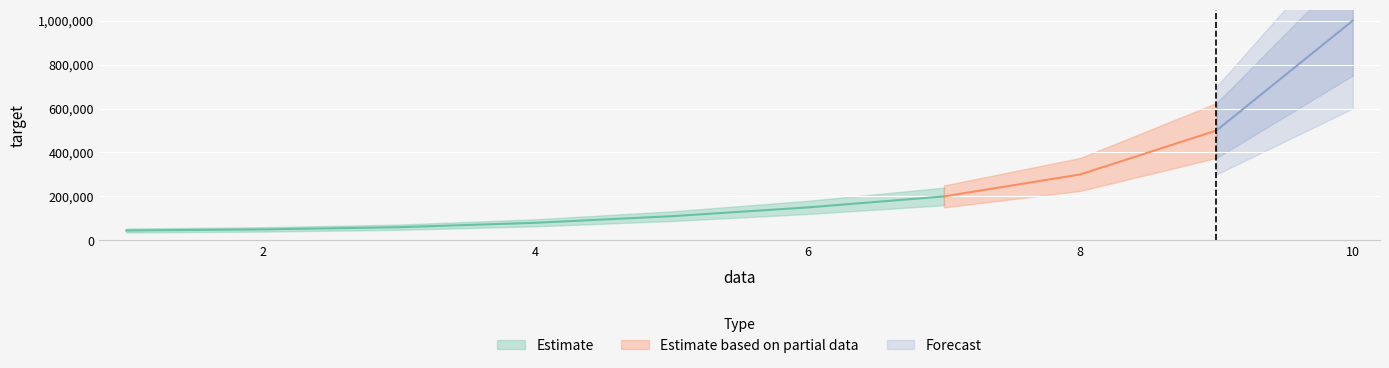

What is the maximum value shown in the chart?

1000000